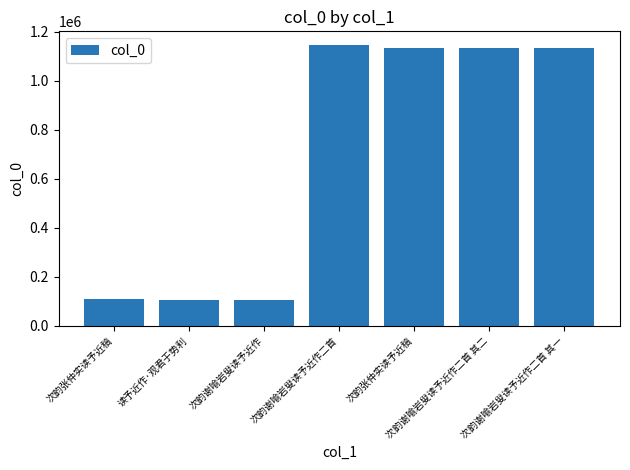

How many bars are there in total?

7